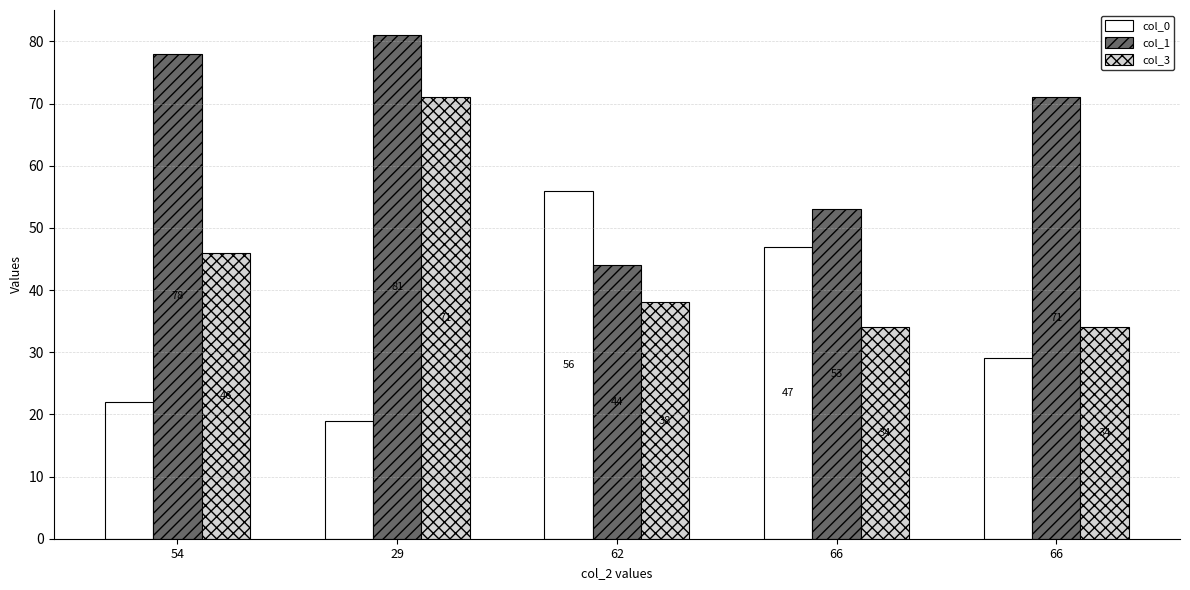

What are all the series names shown in the legend?

col_0, col_1, col_3